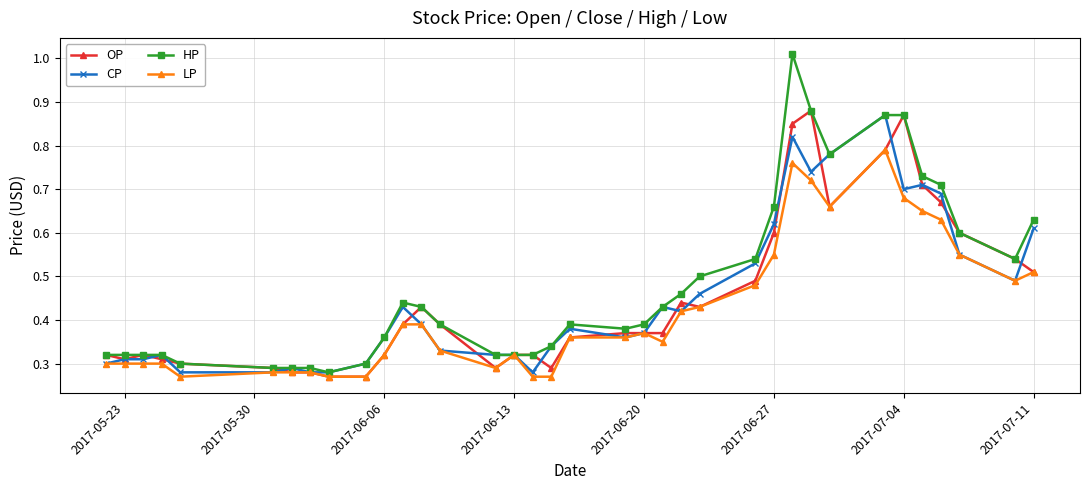

How many lines are shown in the chart?

4